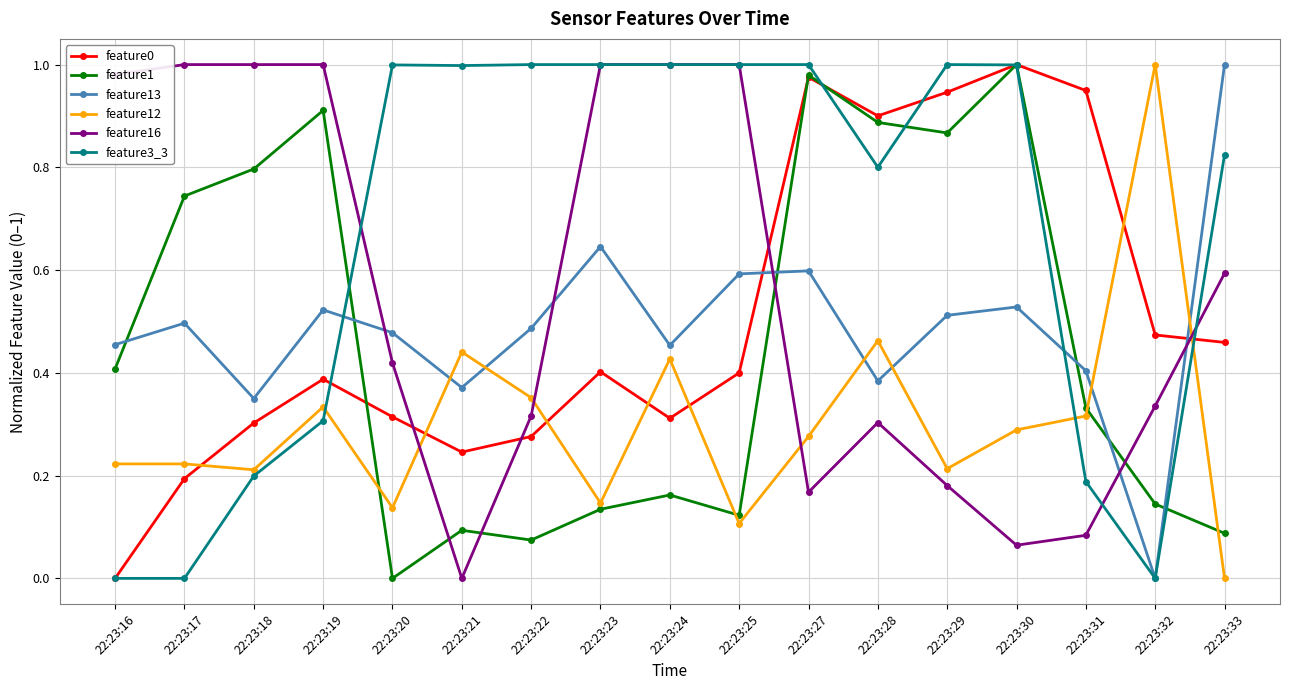

After their last crossing, which series has the higher values: feature1 or feature13?

feature13